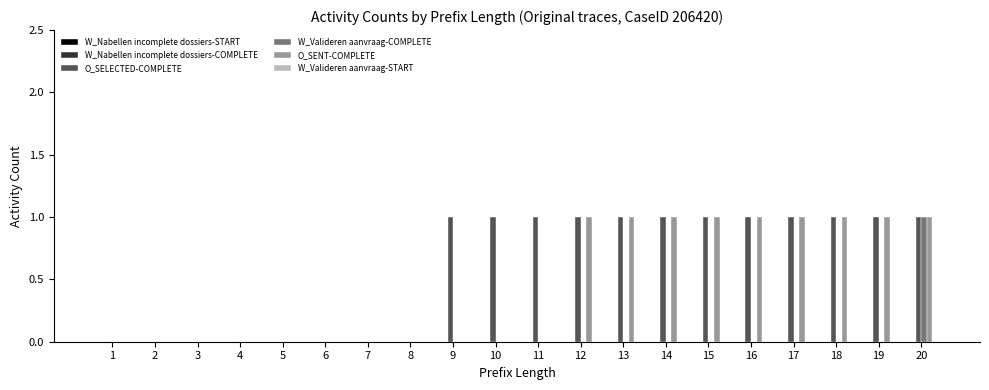

At which category is the sum across all series the highest?

20